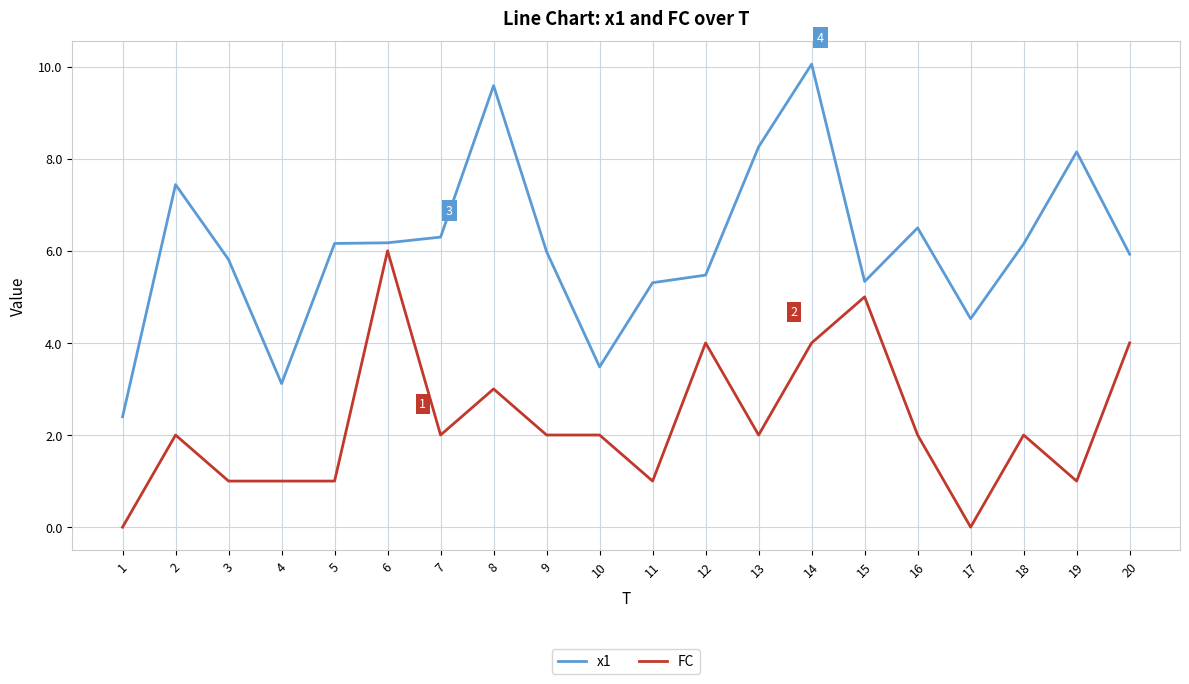

What is the spread (max minus min) of values at 5?

5.2